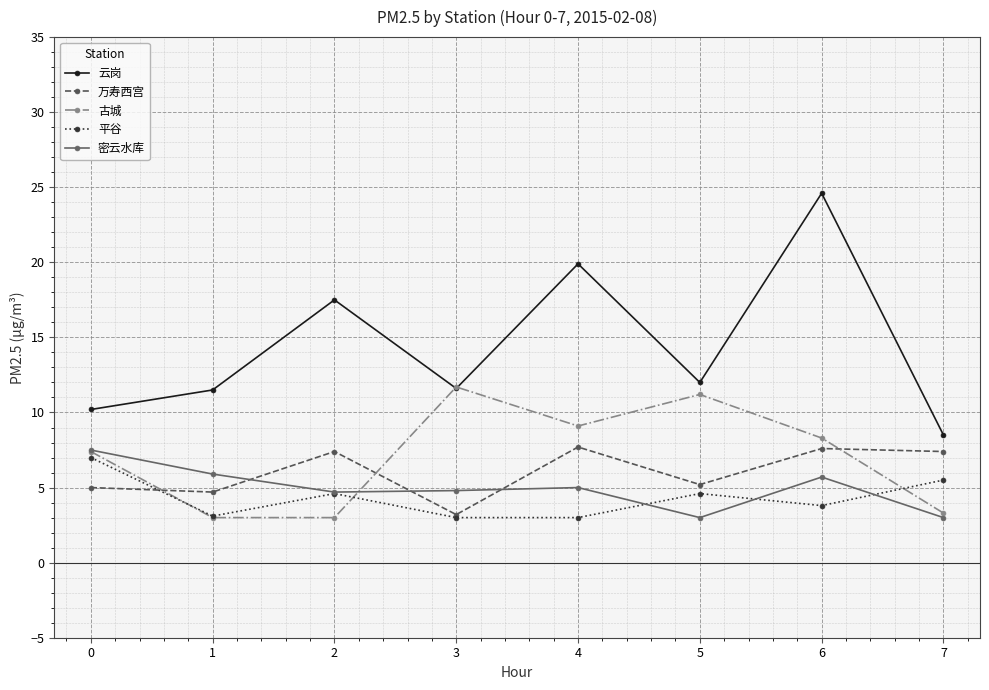

What is the average value of the 古城 series?

7.1